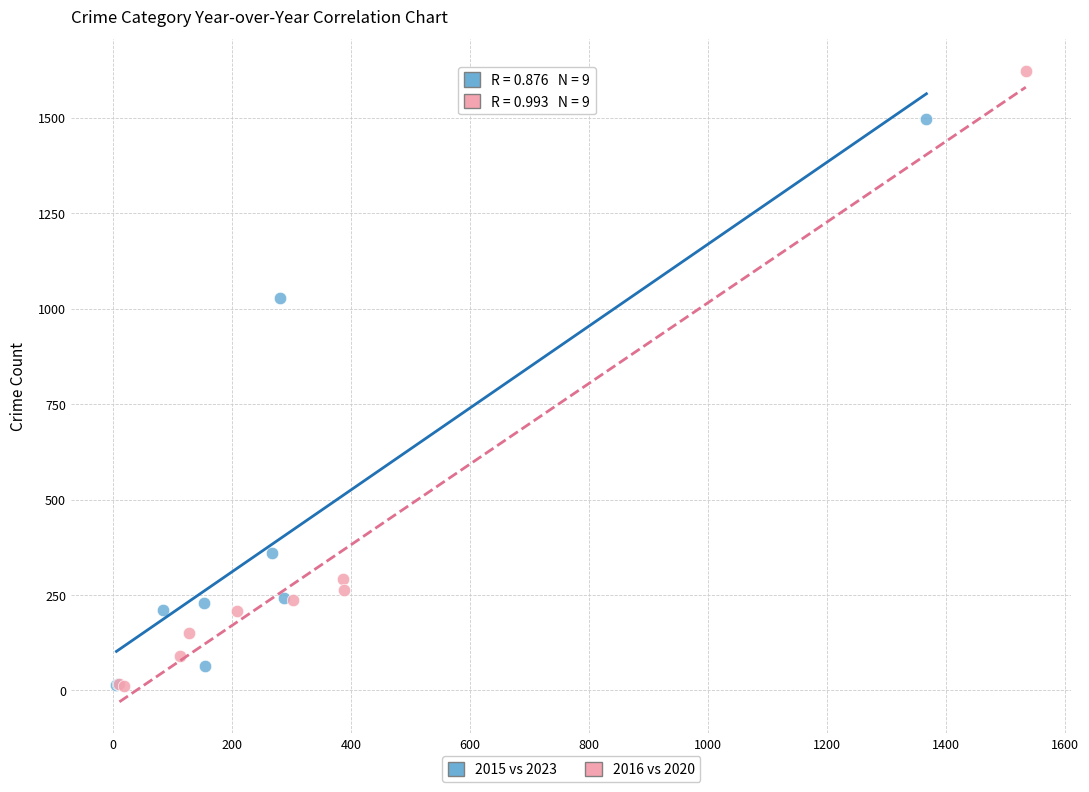

What are all the series names shown in the legend?

2015 vs 2023, 2016 vs 2020